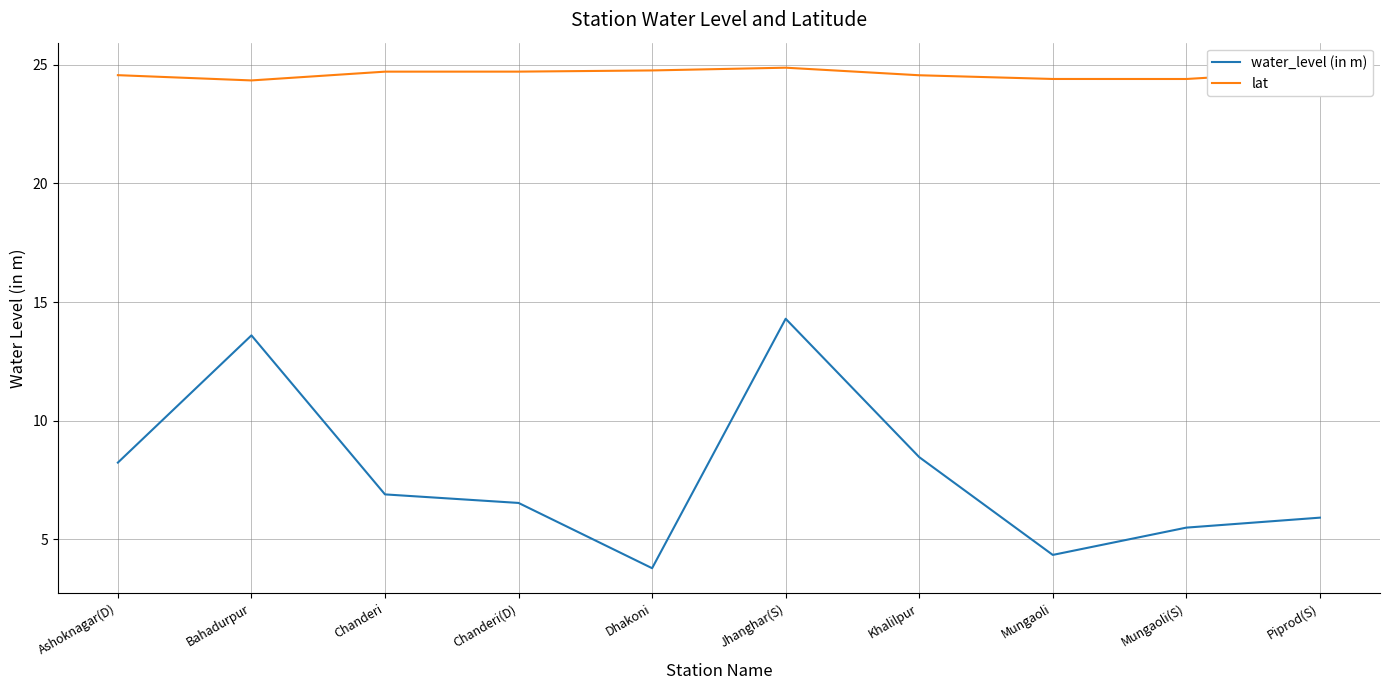

Is it true that lat equals 39.4 at Jhanghar(S)?

False